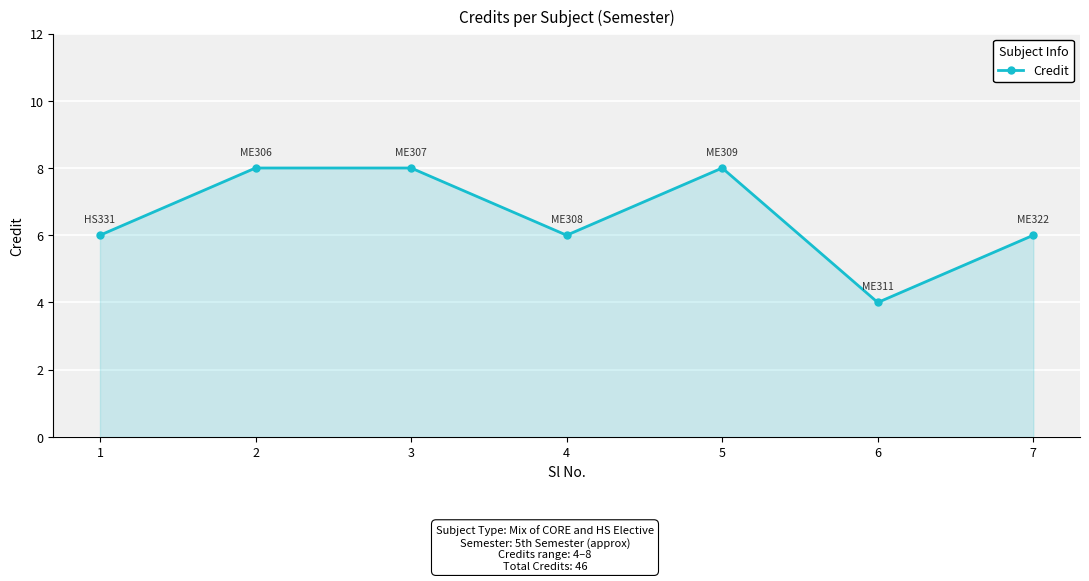

What is the sum of the values at 2 and 6?

12